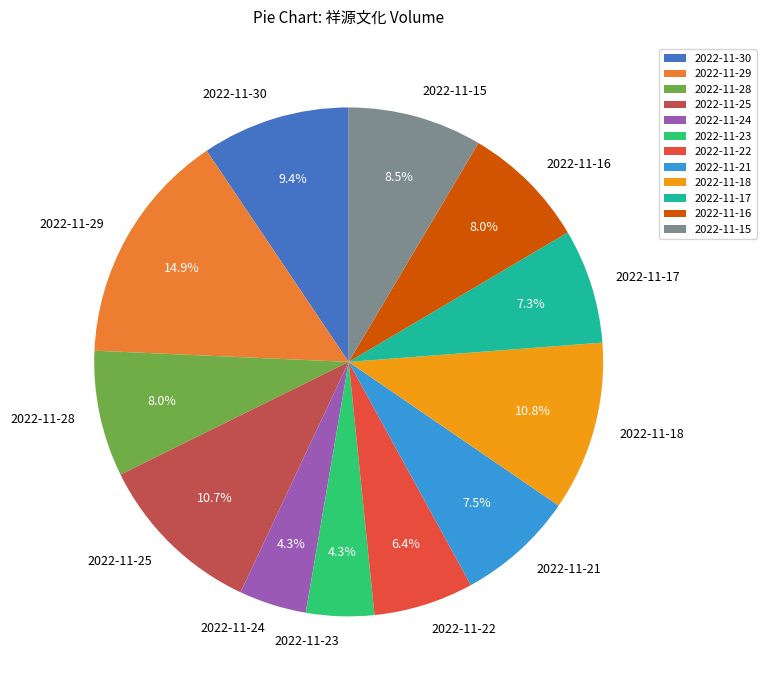

Which has a higher value, 2022-11-16 or 2022-11-15?

2022-11-15